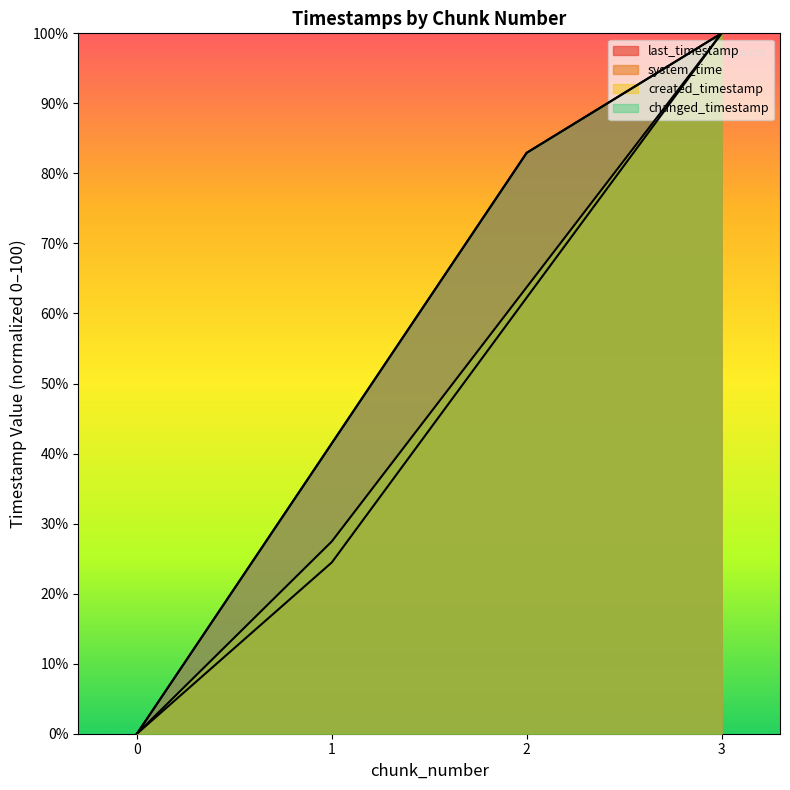

Which series has the widest spread of values?

last_timestamp